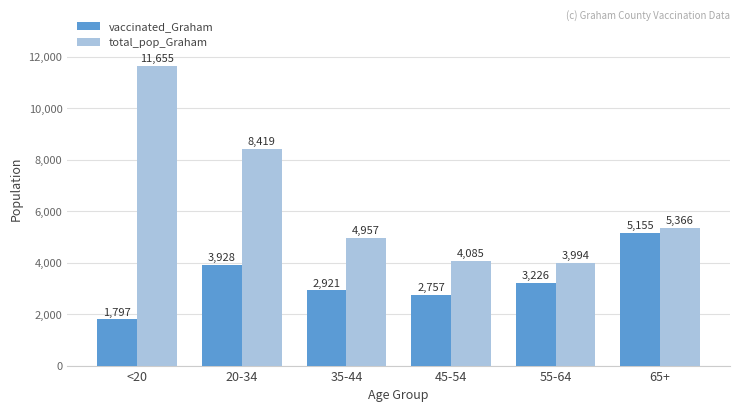

Reading left to right, extract all data points from this chart.

vaccinated_Graham: <20=1797	20-34=3928	35-44=2921	45-54=2757	55-64=3226	65+=5155
total_pop_Graham: <20=11655	20-34=8419	35-44=4957	45-54=4085	55-64=3994	65+=5366